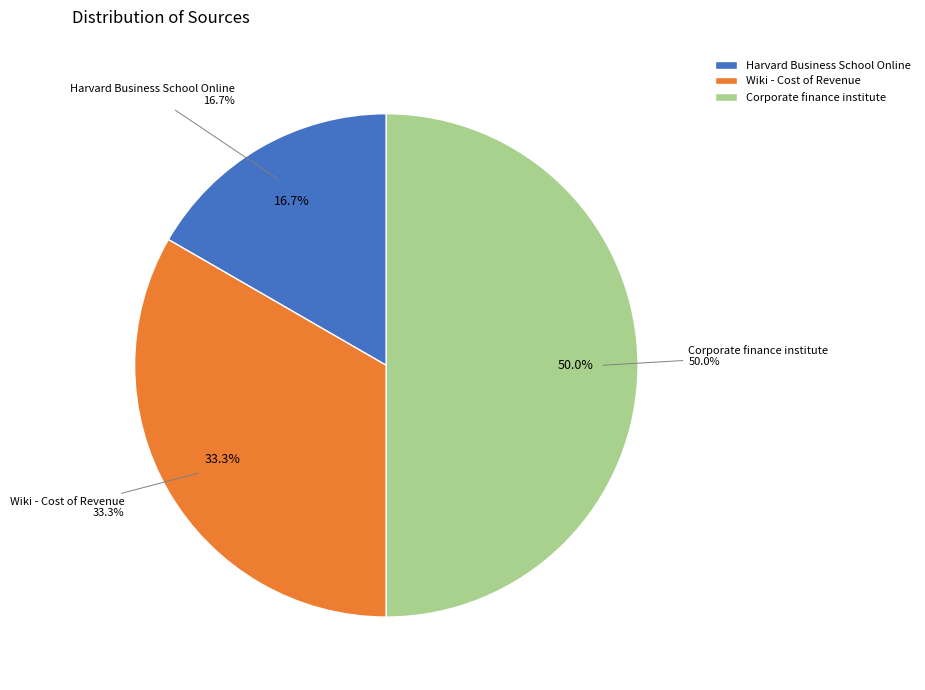

To the nearest percent, what is the difference between the largest and smallest slice percentages?

33%